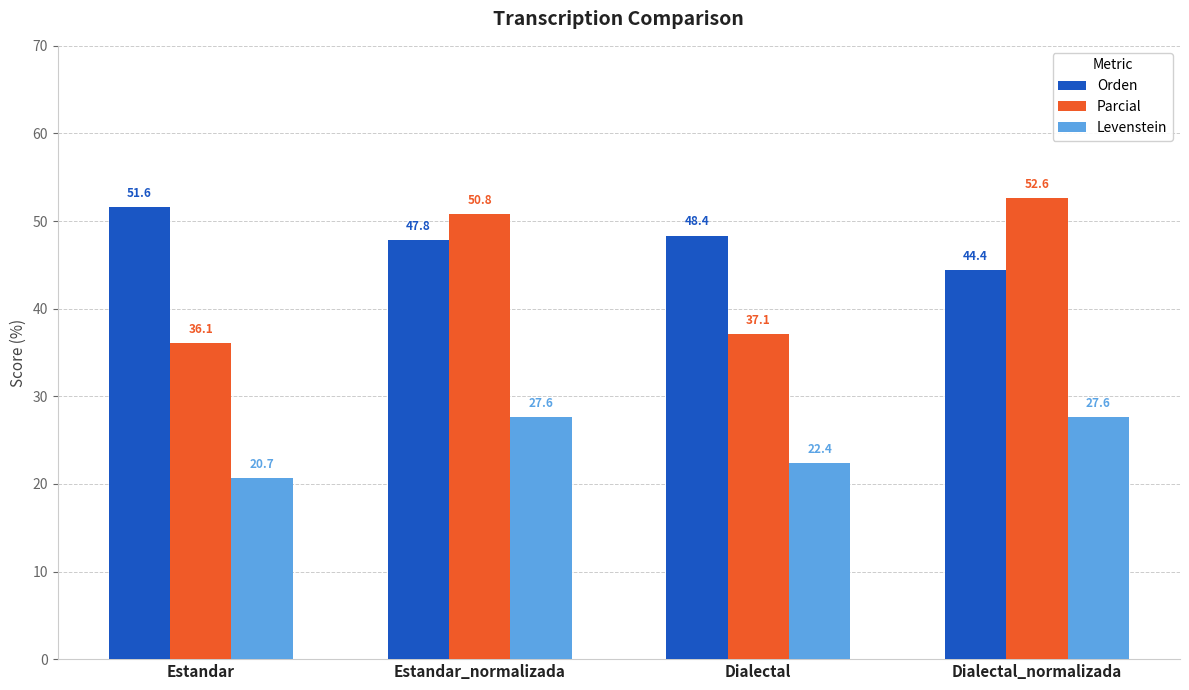

What is the label of the 3rd bar from the left?

Dialectal